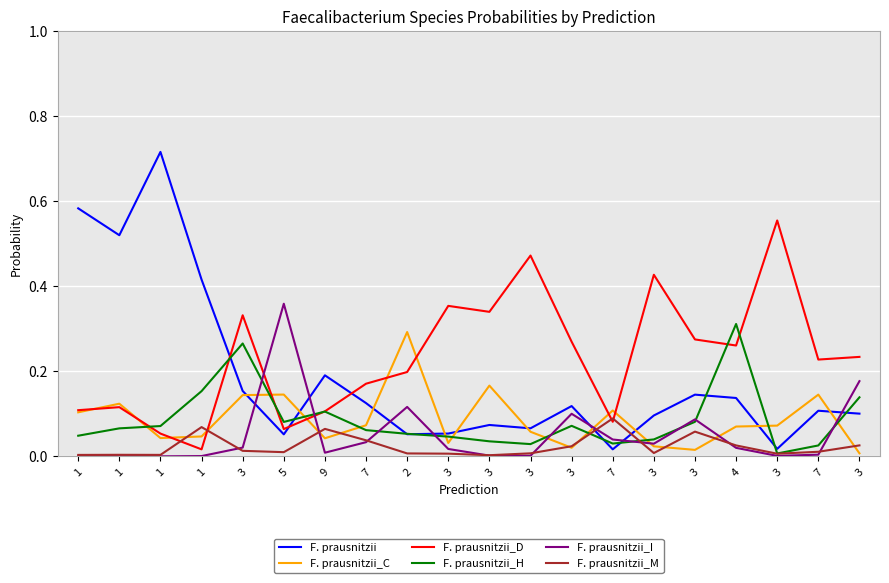

The value of F. prausnitzii_D at 1 is 0.1. True or false?

True